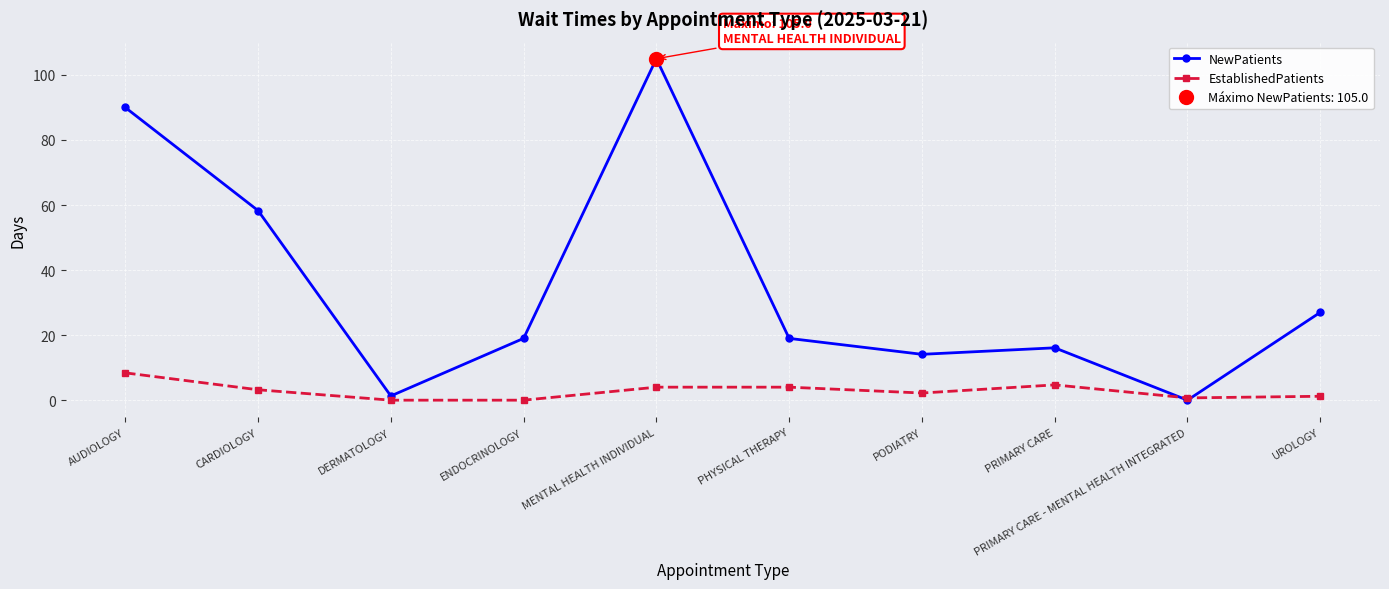

What is the difference between the highest and lowest values at PRIMARY CARE?

11.4